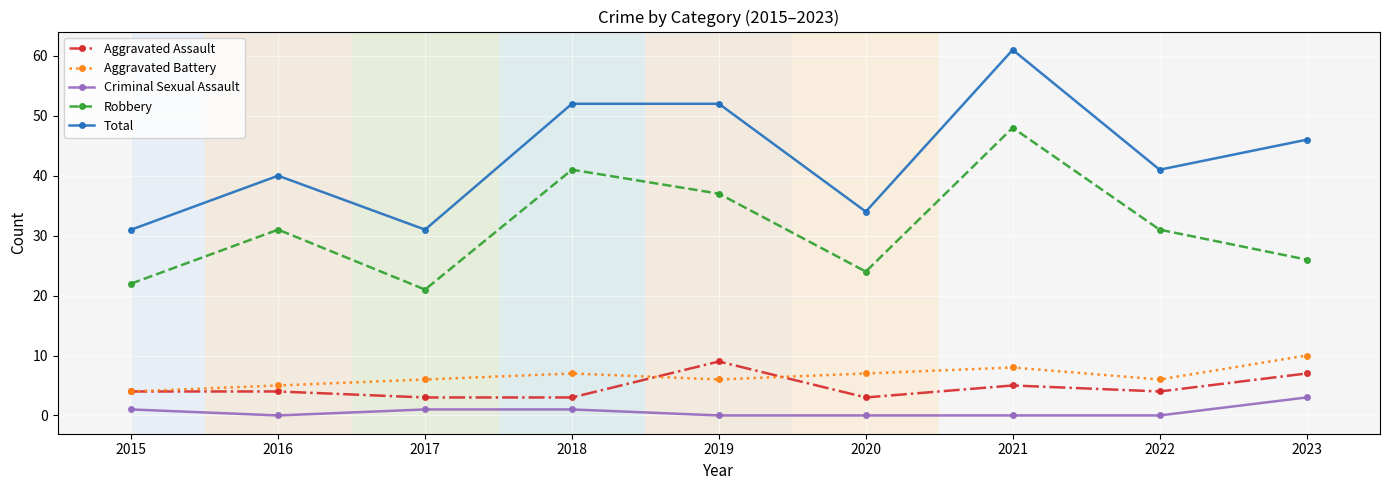

Does the chart have visible grid lines?

Yes